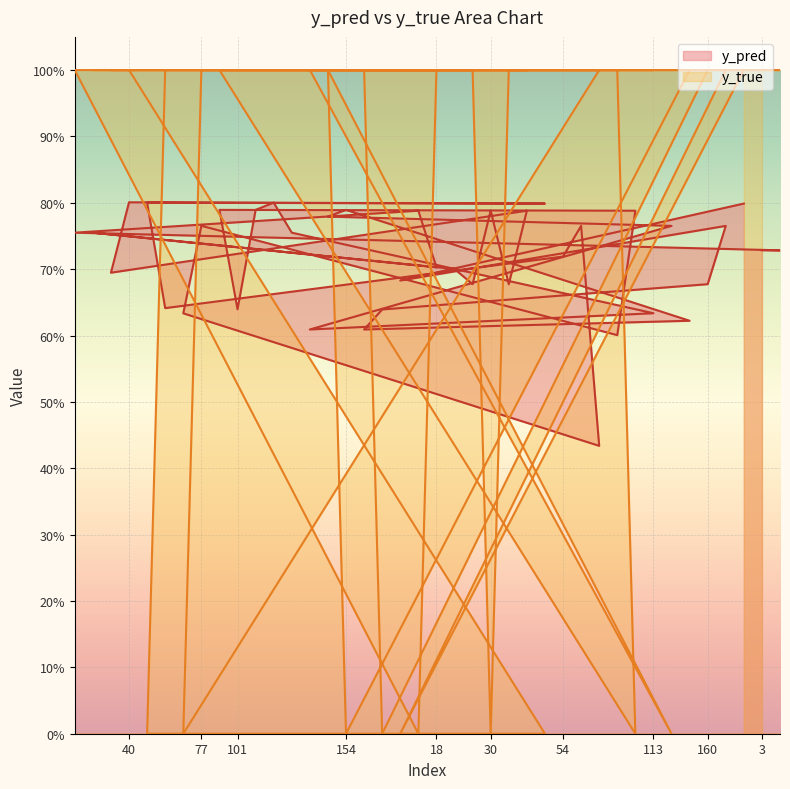

At how many categories does at least one series exceed 0?

40